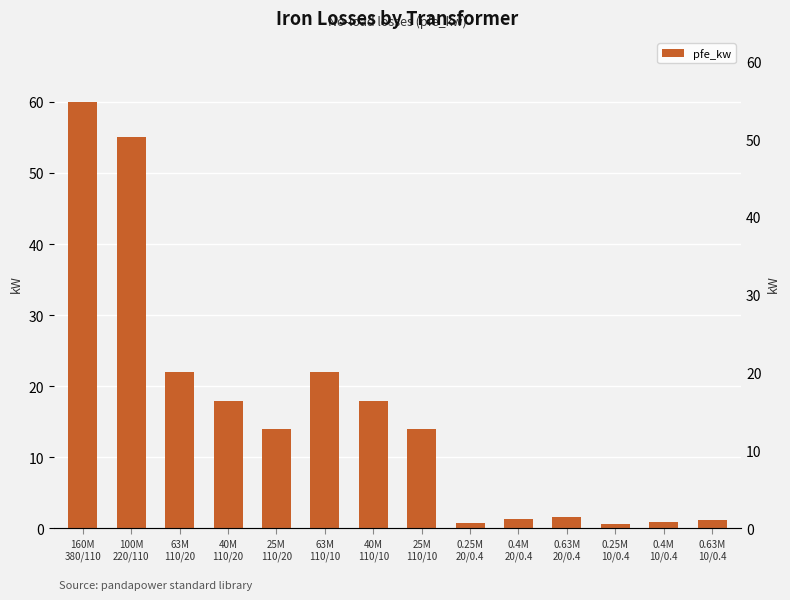

What is the value of the 5th bar from the left?

14.0